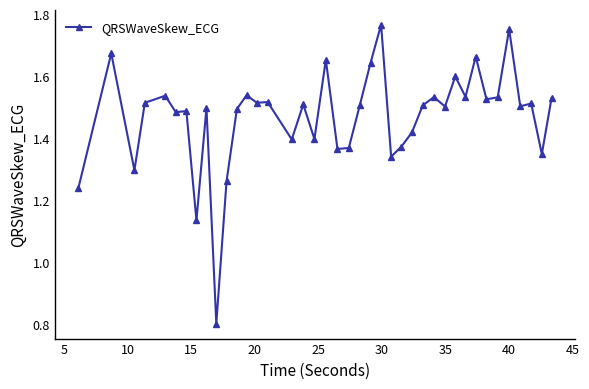

What is the smallest value displayed?

0.8